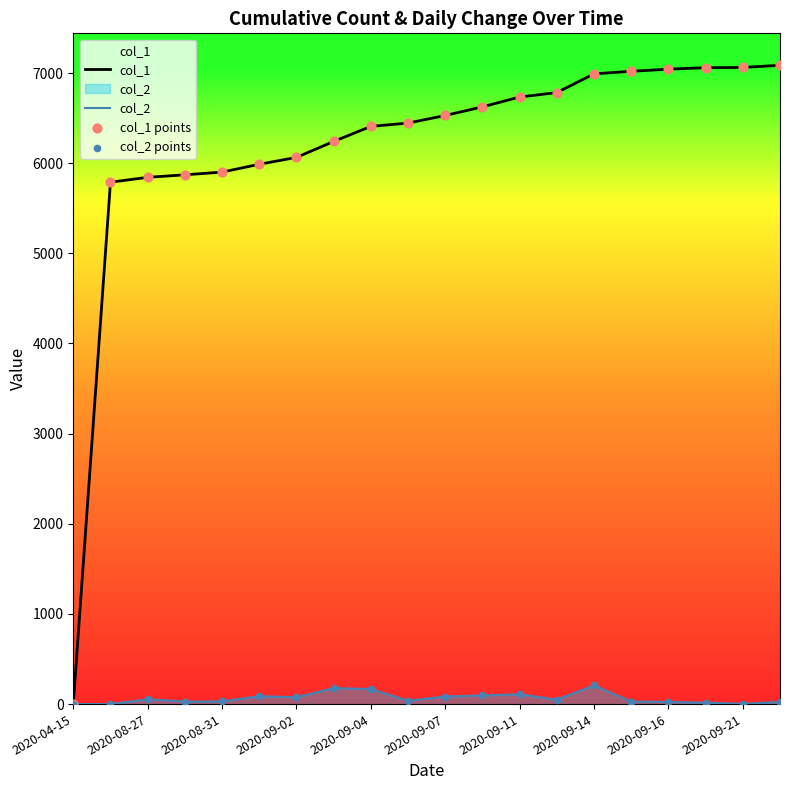

What are all the series names shown in the legend?

col_1, col_2, col_1 points, col_2 points